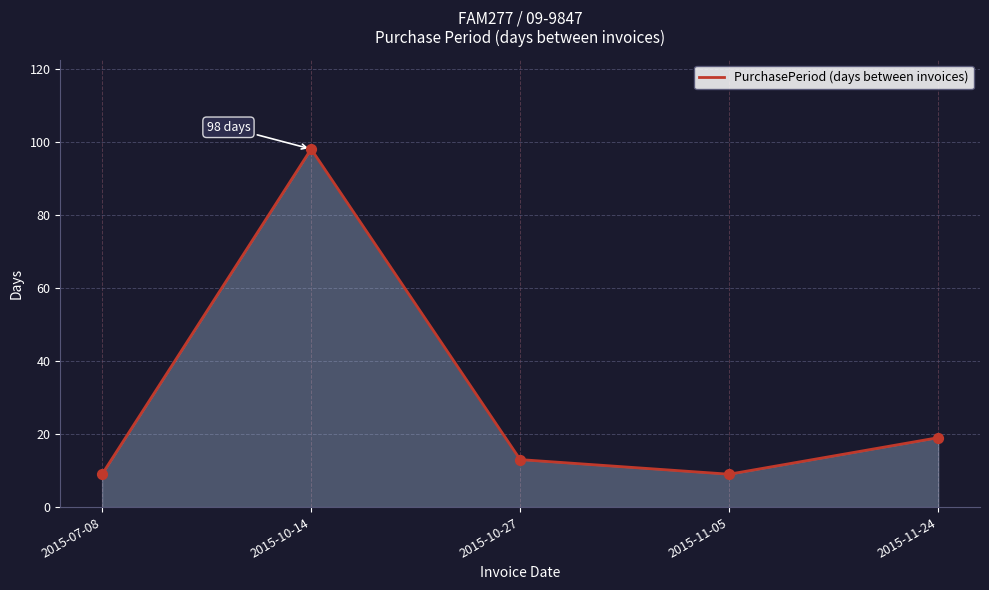

What is the ratio of the value at 2015-07-08 to the value at 2015-10-27?

0.7